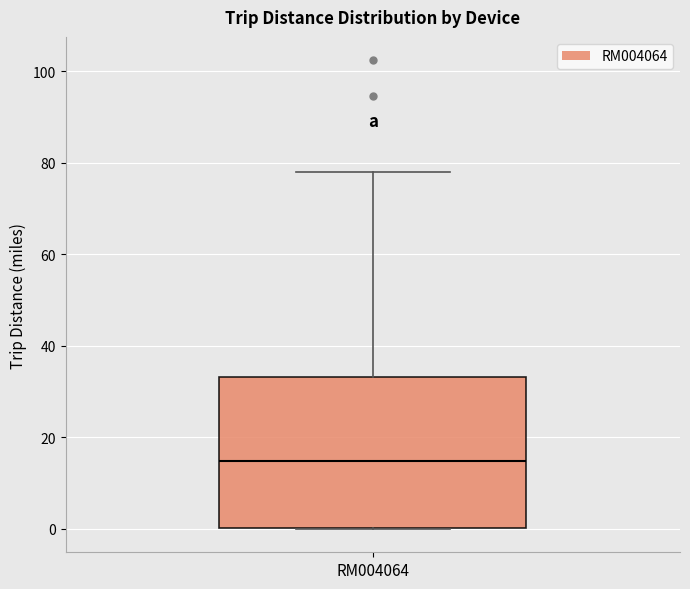

Transcribe this box plot: give where the median line is, the range the box spans, and where the two whiskers end, as read against the y-axis. The values are not printed on the chart, so give them approximately, as read against the axis.

median 14, box 0 to 34, whiskers 0 to 78